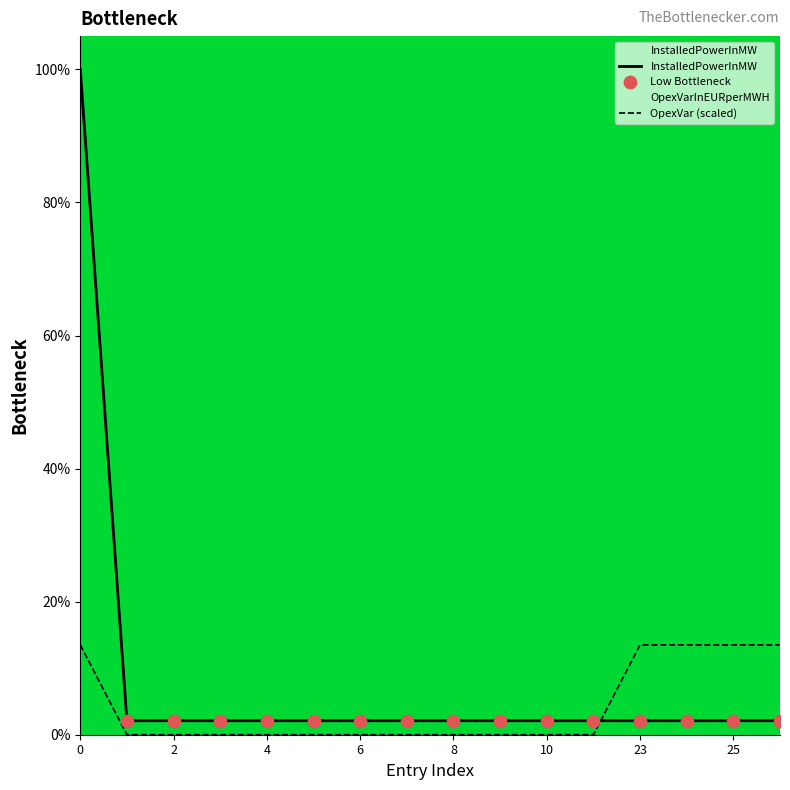

Which series has the widest spread of Y values?

InstalledPowerInMW